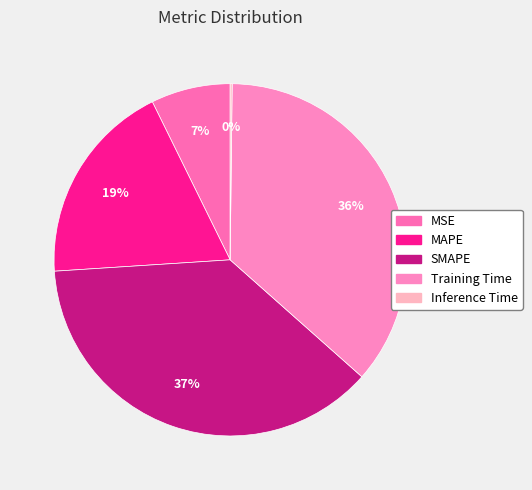

True or false: MSE accounts for 19% of the total.

False